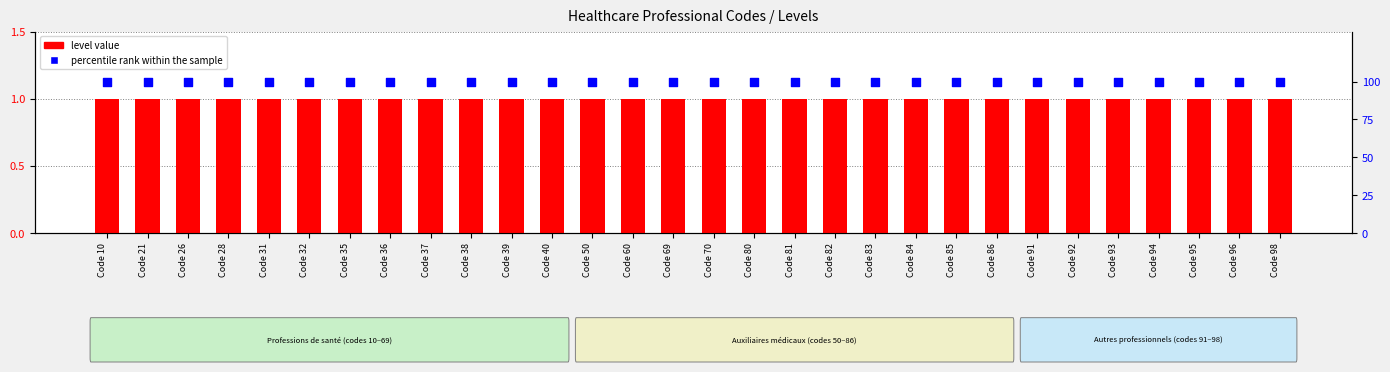

Which series reaches the maximum Y coordinate?

percentile rank within the sample